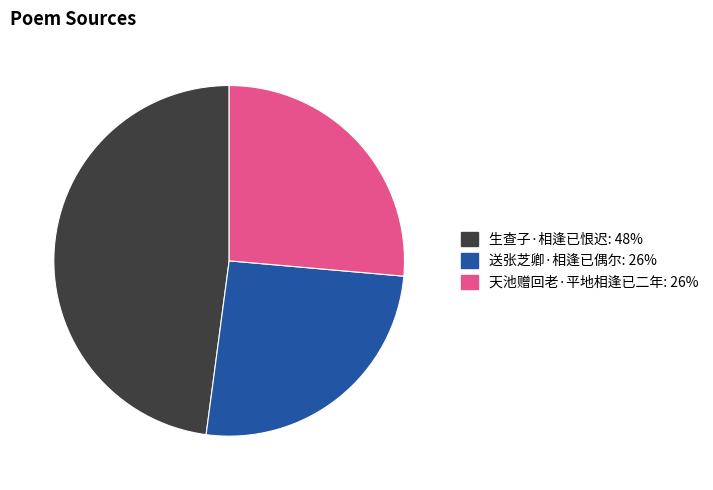

True or false: 生查子·相逢已恨迟 accounts for 48% of the total.

True